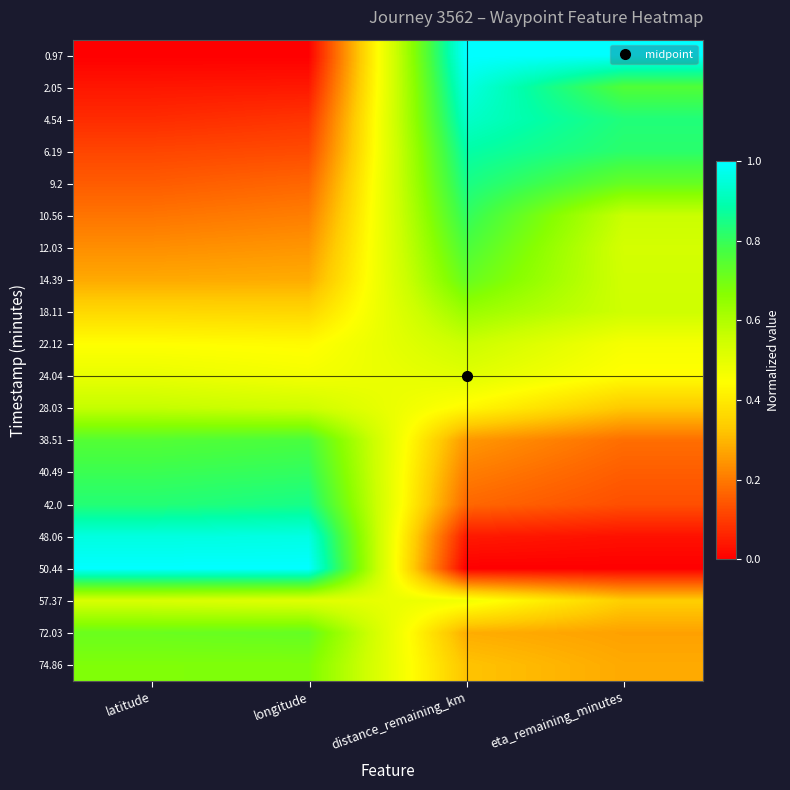

Reading left to right, transcribe all the data shown in this chart.

0.97: latitude=0.0	longitude=0.0	distance_remaining_km=1.0	eta_remaining_minutes=1.0
2.05: latitude=0.0	longitude=0.0	distance_remaining_km=1.0	eta_remaining_minutes=0.8
4.54: latitude=0.1	longitude=0.1	distance_remaining_km=0.9	eta_remaining_minutes=0.8
6.19: latitude=0.1	longitude=0.1	distance_remaining_km=0.9	eta_remaining_minutes=0.8
9.2: latitude=0.2	longitude=0.2	distance_remaining_km=0.8	eta_remaining_minutes=0.7
10.56: latitude=0.2	longitude=0.2	distance_remaining_km=0.8	eta_remaining_minutes=0.6
12.03: latitude=0.2	longitude=0.2	distance_remaining_km=0.8	eta_remaining_minutes=0.5
14.39: latitude=0.3	longitude=0.3	distance_remaining_km=0.7	eta_remaining_minutes=0.5
18.11: latitude=0.4	longitude=0.4	distance_remaining_km=0.6	eta_remaining_minutes=0.6
22.12: latitude=0.4	longitude=0.4	distance_remaining_km=0.6	eta_remaining_minutes=0.5
24.04: latitude=0.5	longitude=0.5	distance_remaining_km=0.5	eta_remaining_minutes=0.4
28.03: latitude=0.6	longitude=0.6	distance_remaining_km=0.4	eta_remaining_minutes=0.3
38.51: latitude=0.8	longitude=0.8	distance_remaining_km=0.2	eta_remaining_minutes=0.2
40.49: latitude=0.8	longitude=0.8	distance_remaining_km=0.2	eta_remaining_minutes=0.2
42.0: latitude=0.8	longitude=0.9	distance_remaining_km=0.2	eta_remaining_minutes=0.1
48.06: latitude=1.0	longitude=1.0	distance_remaining_km=0.0	eta_remaining_minutes=0.0
50.44: latitude=1.0	longitude=1.0	distance_remaining_km=0.0	eta_remaining_minutes=0.0
57.37: latitude=0.5	longitude=0.5	distance_remaining_km=0.5	eta_remaining_minutes=0.3
72.03: latitude=0.7	longitude=0.7	distance_remaining_km=0.3	eta_remaining_minutes=0.3
74.86: latitude=0.7	longitude=0.7	distance_remaining_km=0.3	eta_remaining_minutes=0.3